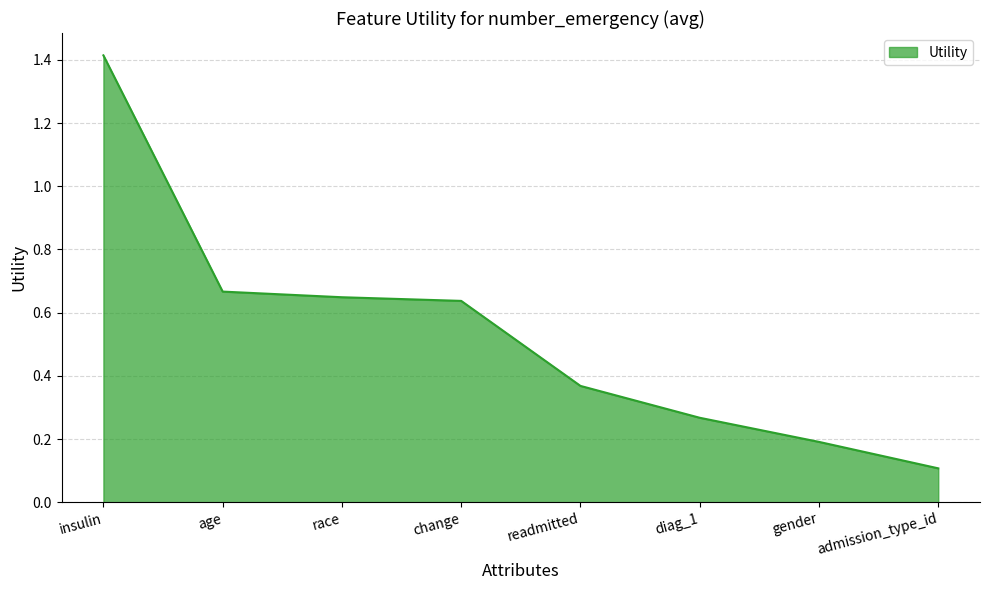

How many lines are shown in the chart?

1